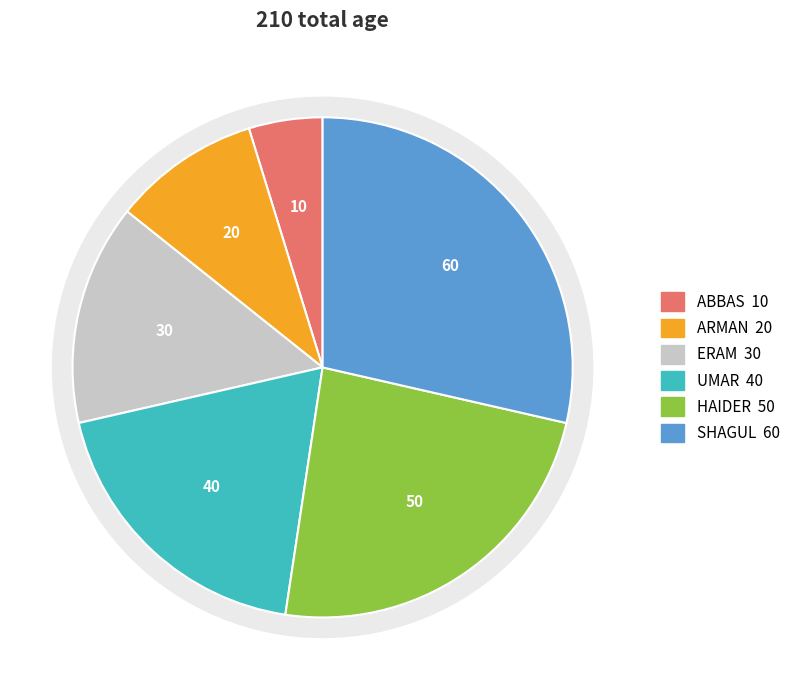

Is SHAGUL the majority of the pie?

No